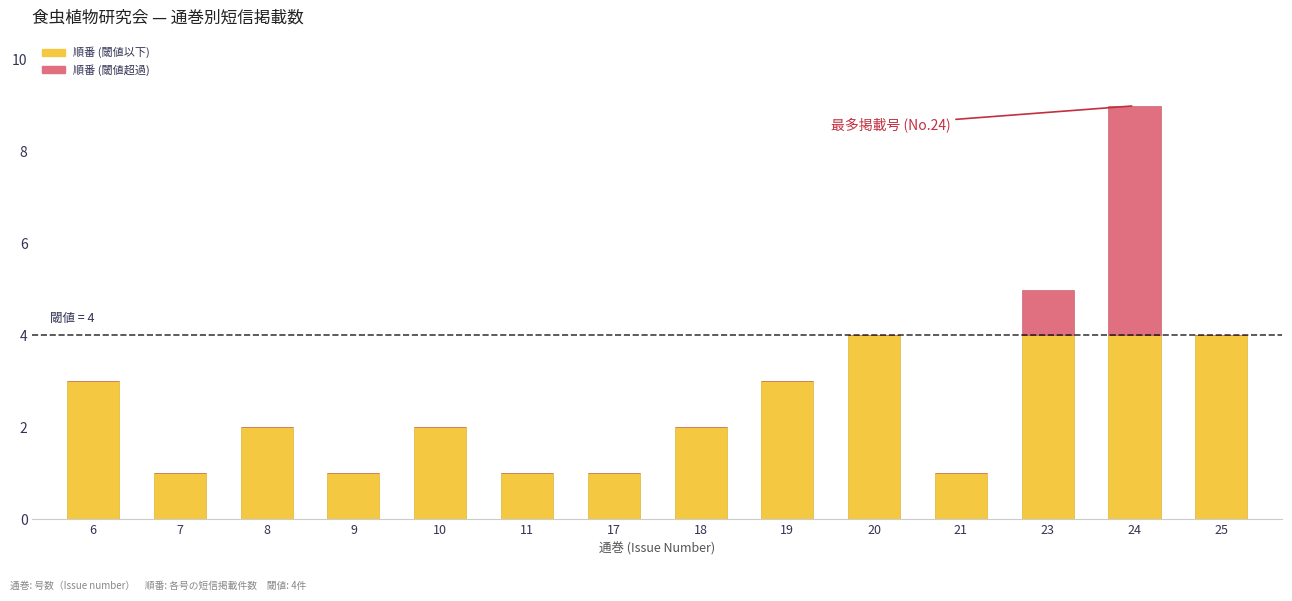

At which category is the sum across all series the highest?

24